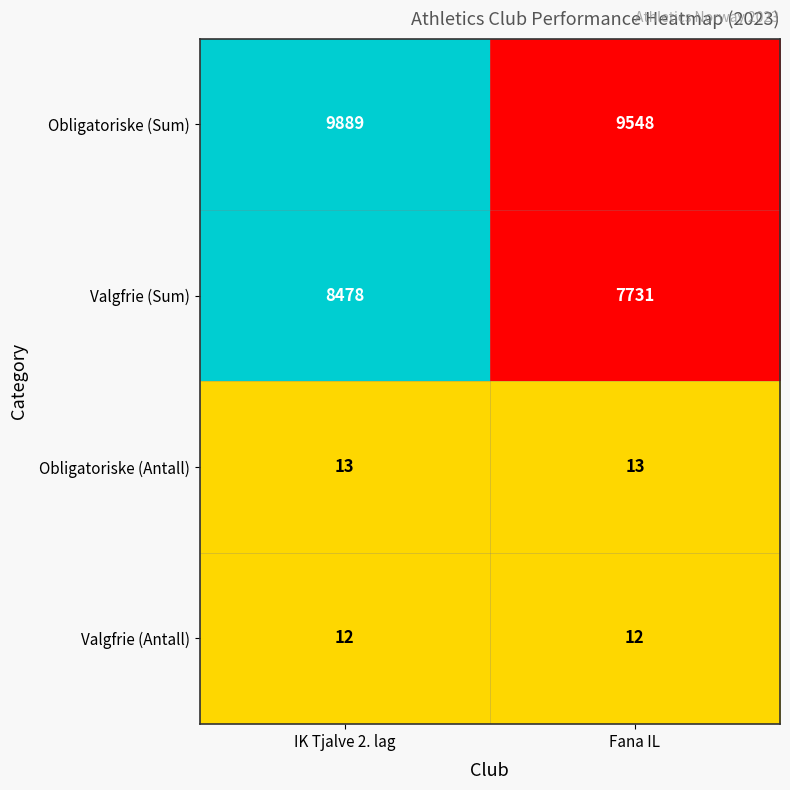

True or false: Obligatoriske (Sum) has a value of 9548 at Fana IL.

True